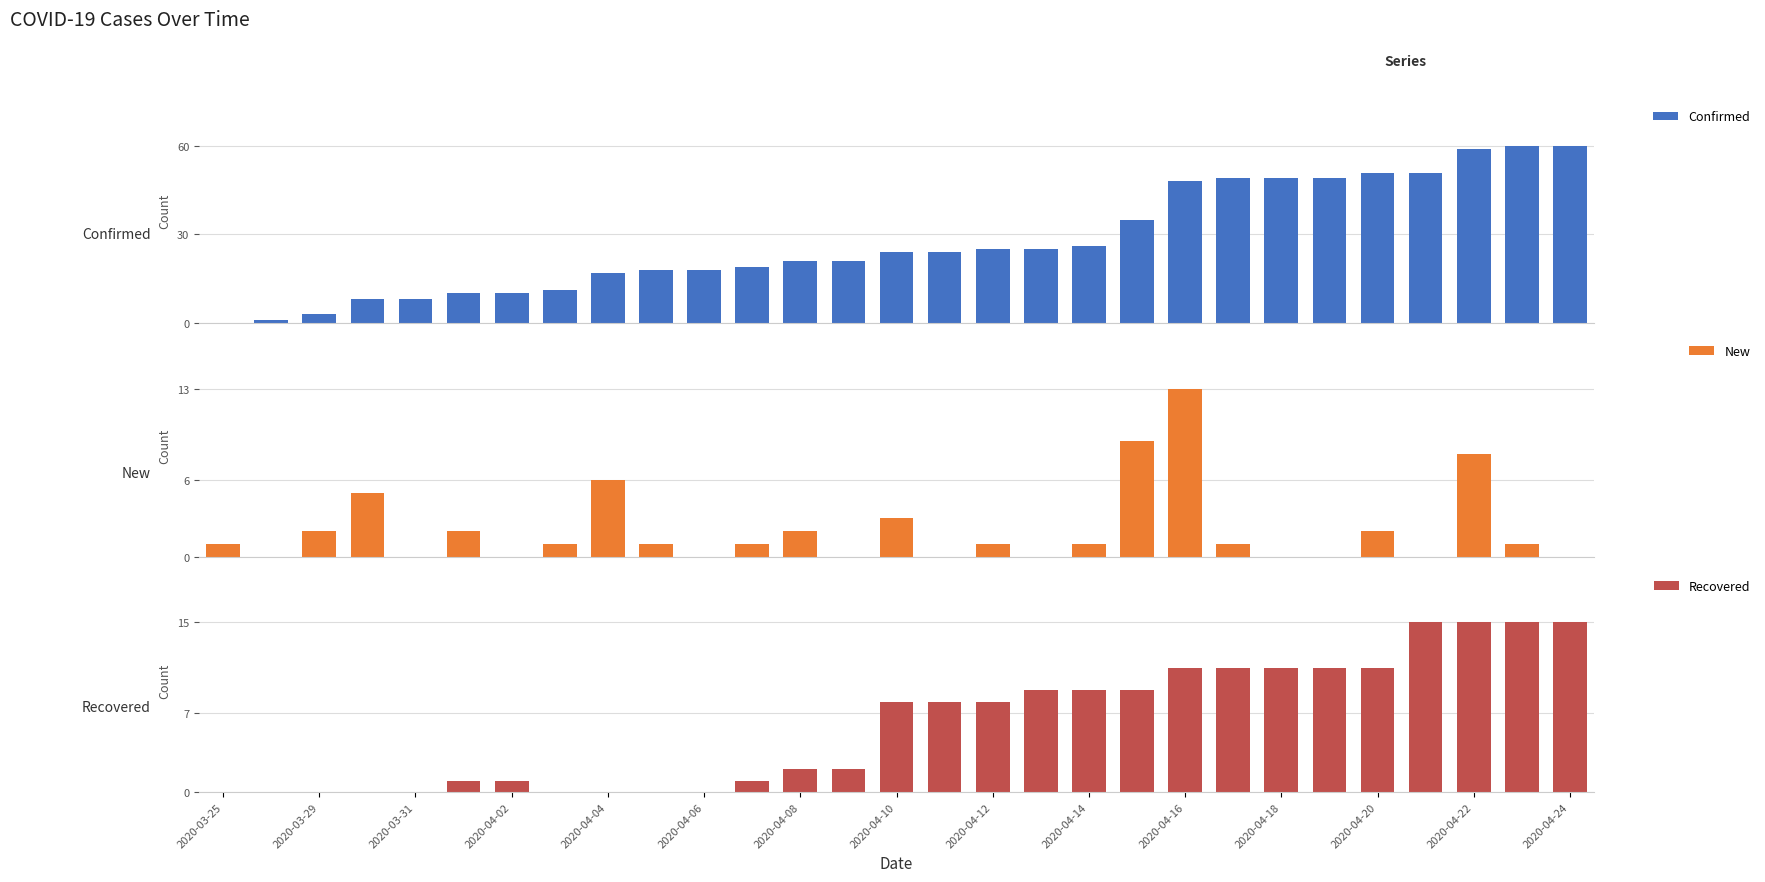

How many bars are there in total?

87